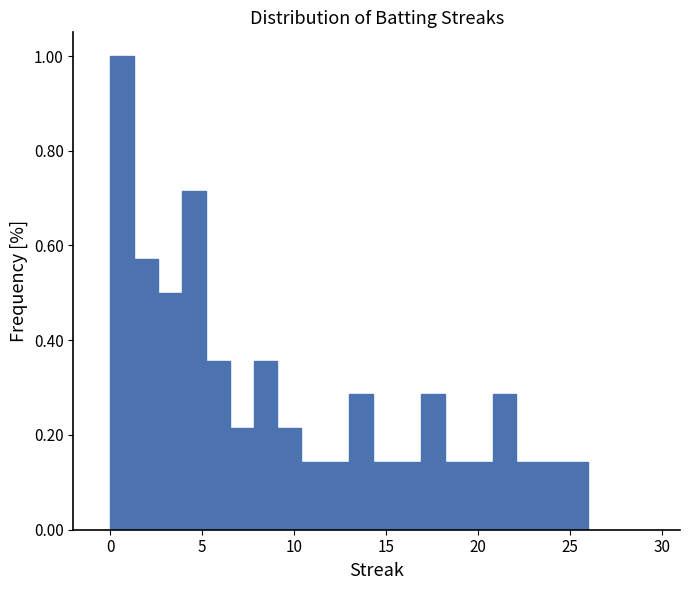

Around what value on the x-axis is the tallest bar? Give the approximate position of its centre, as read against the axis.

0.5